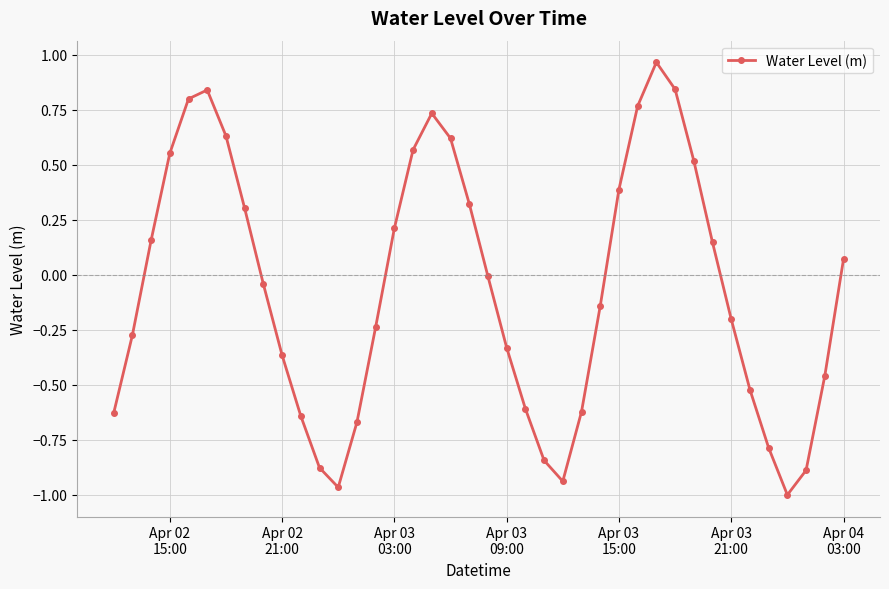

What is the sum of all values?

-2.6